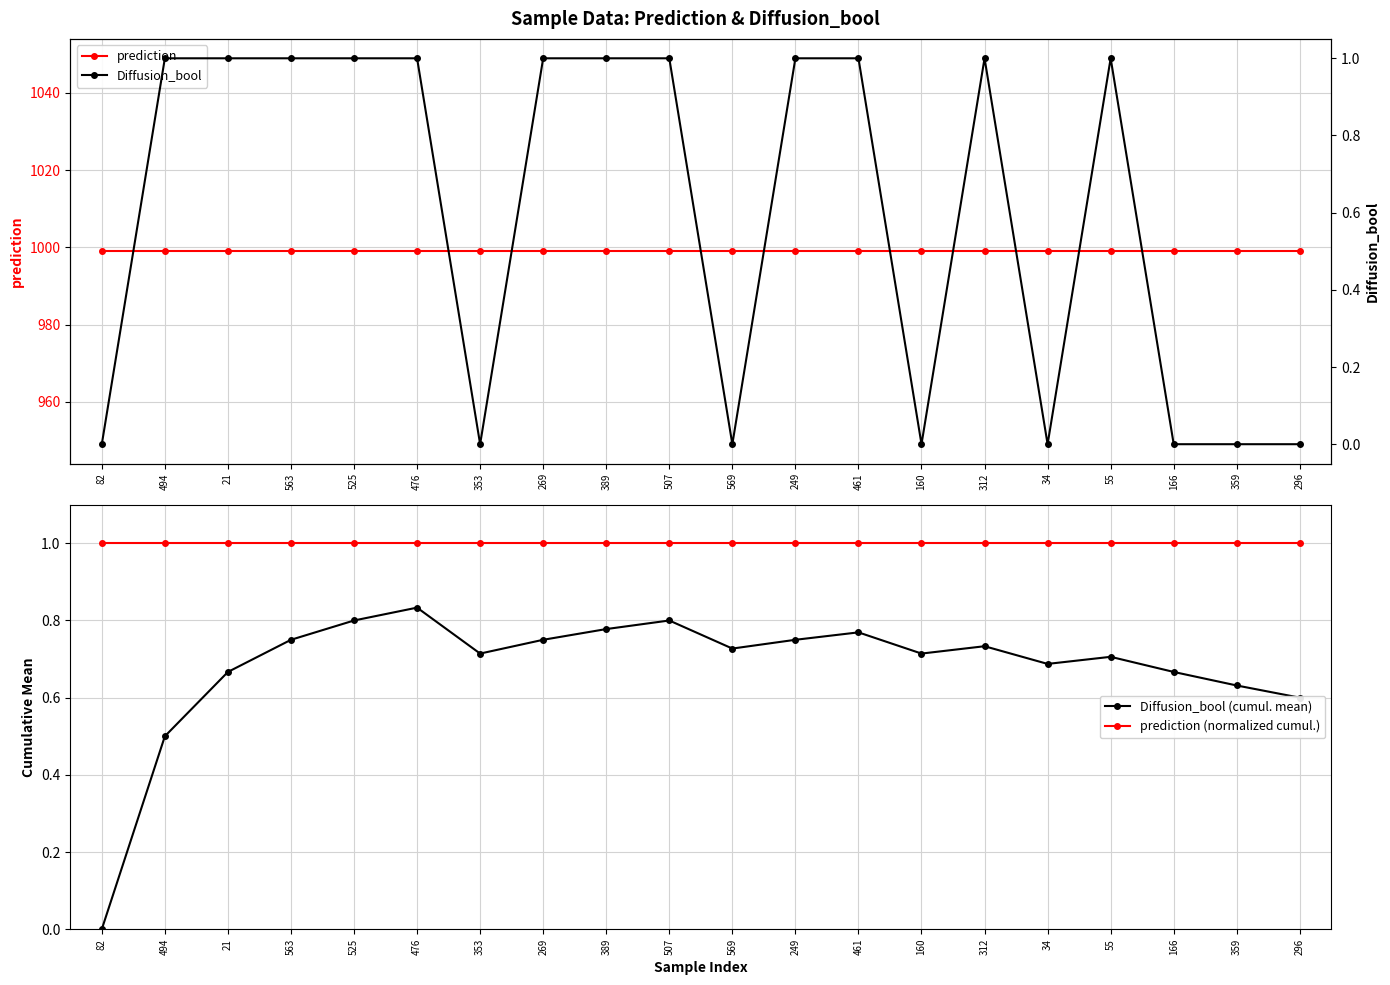

Rank the series at 55 from lowest to highest value.

Diffusion_bool (cumul. mean), prediction (normalized cumul.), Diffusion_bool, prediction